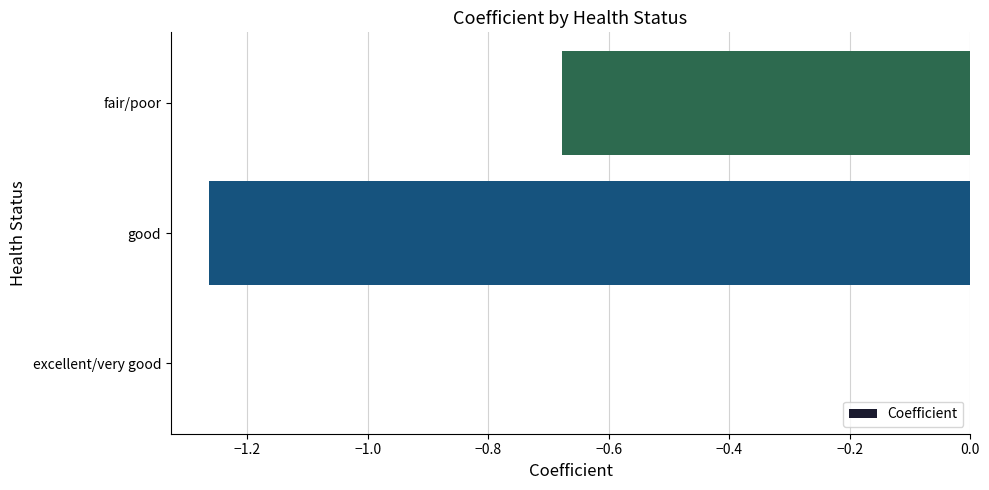

Are the bars horizontal?

Yes